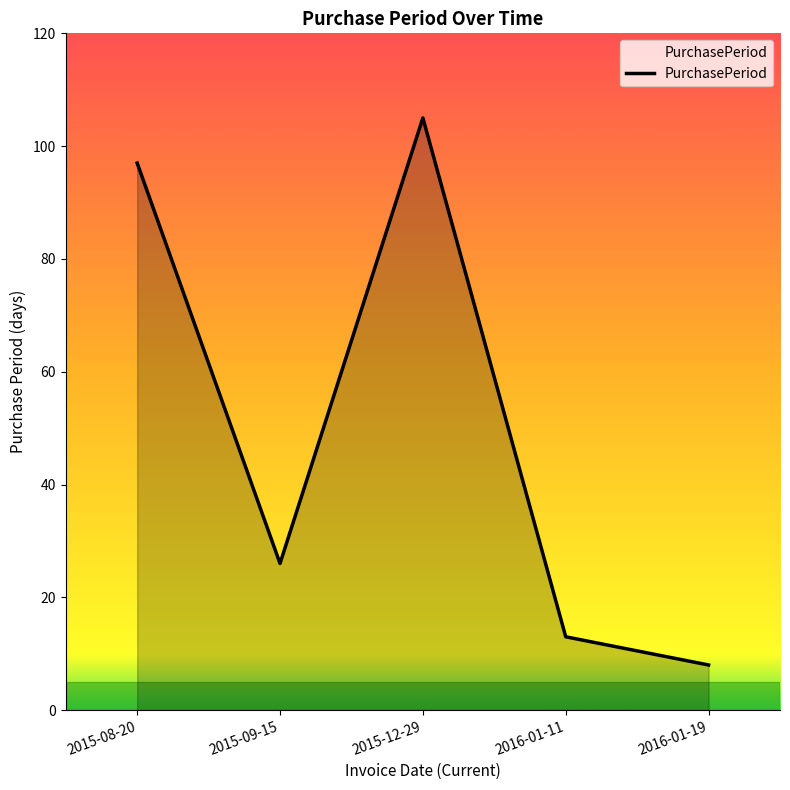

What is the minimum value shown in the chart?

8